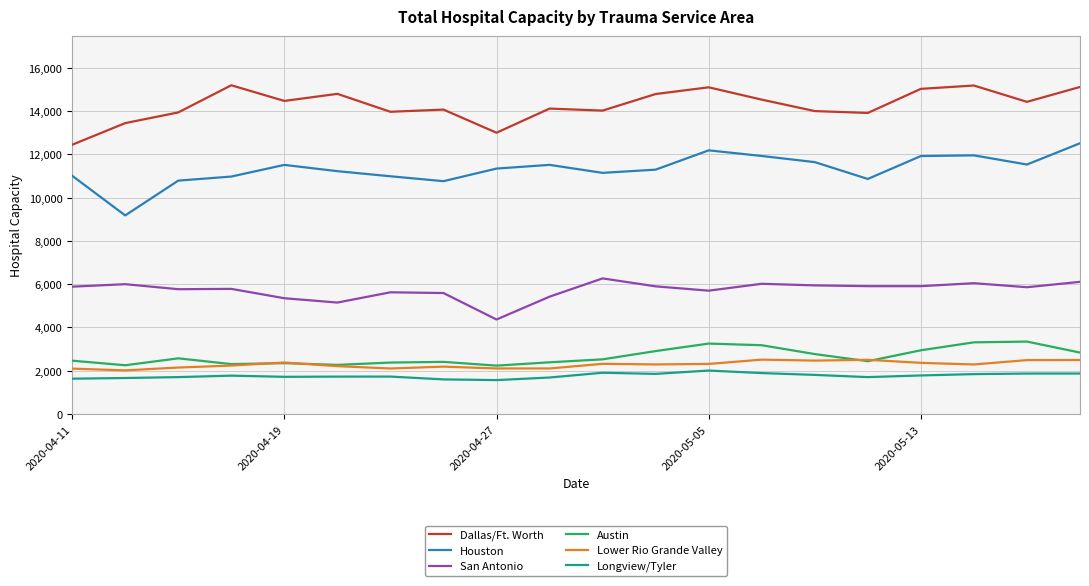

What is the smallest value displayed?

1570